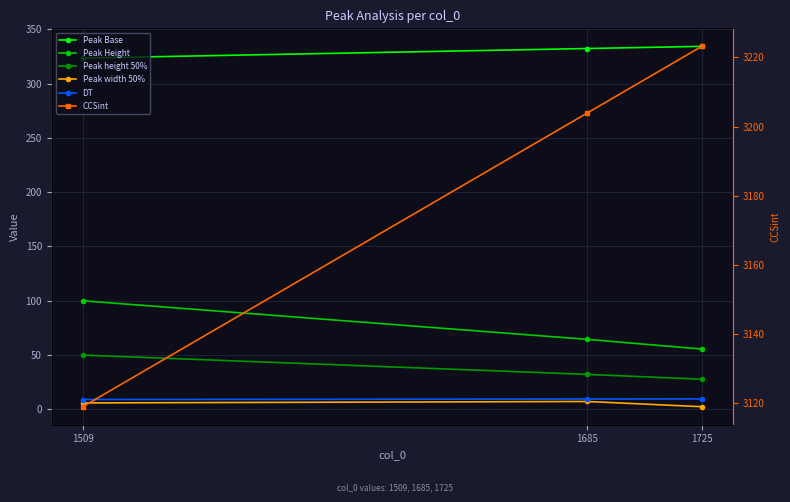

Is the value of Peak Base at 1725 greater than the value of Peak height 50% at 1725?

Yes